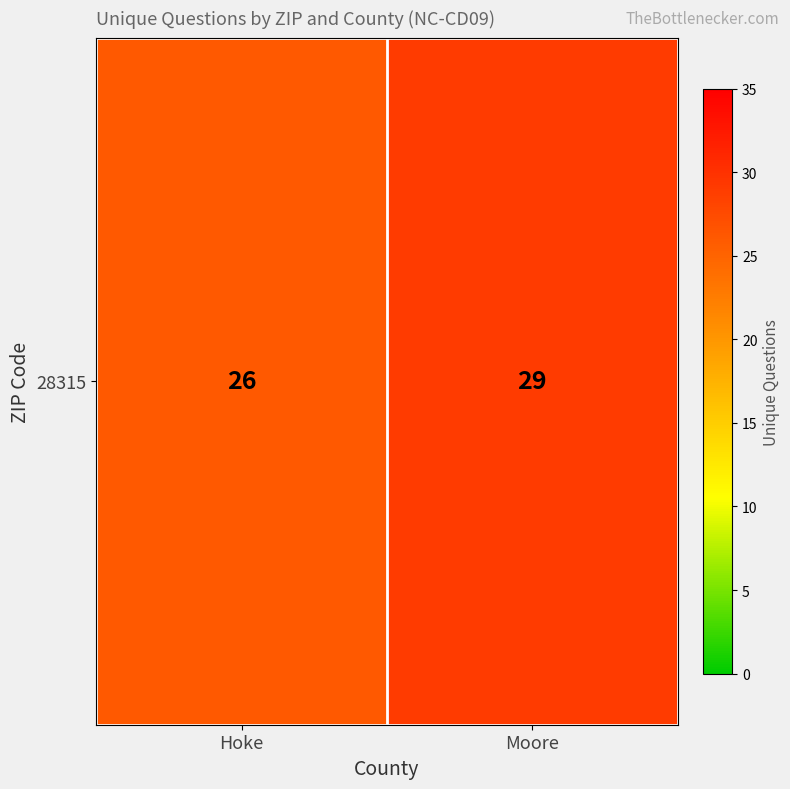

What is the maximum value shown in the chart?

29